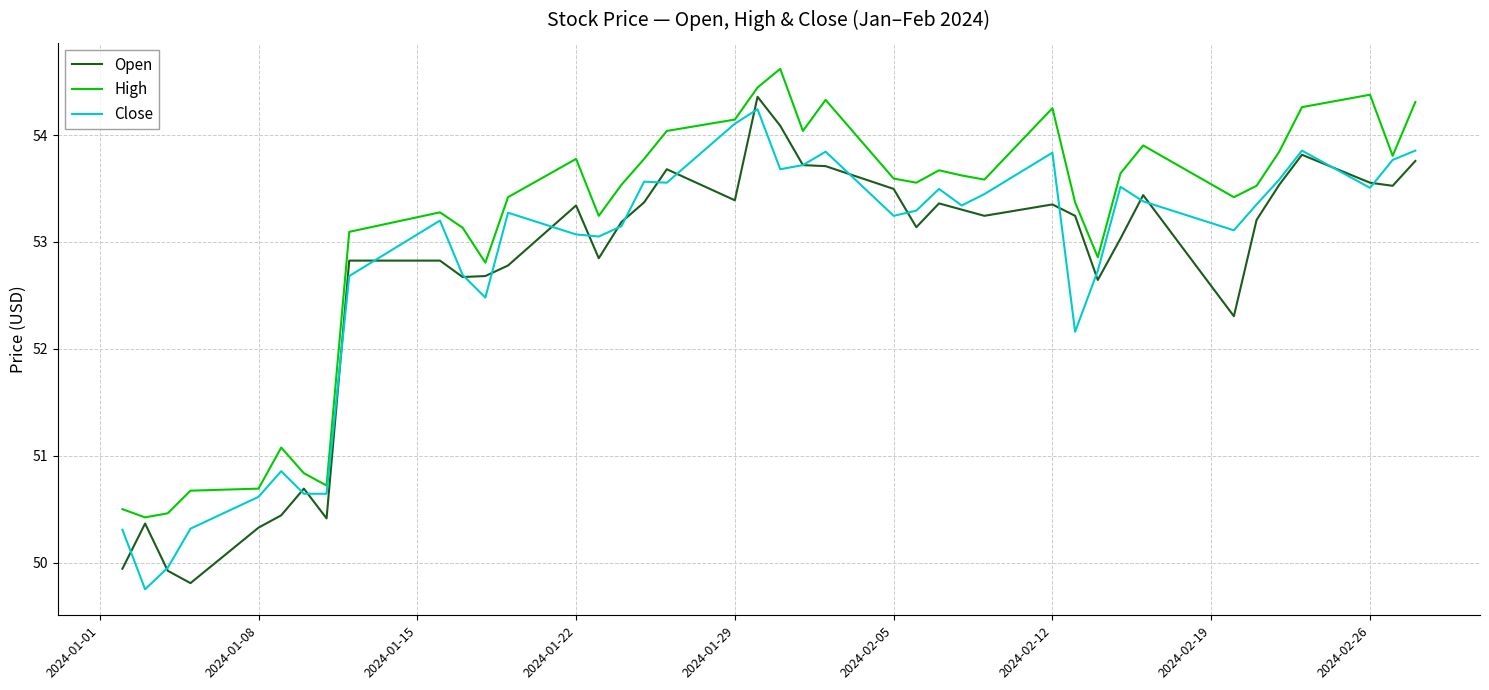

Which series has the largest total across all categories?

High